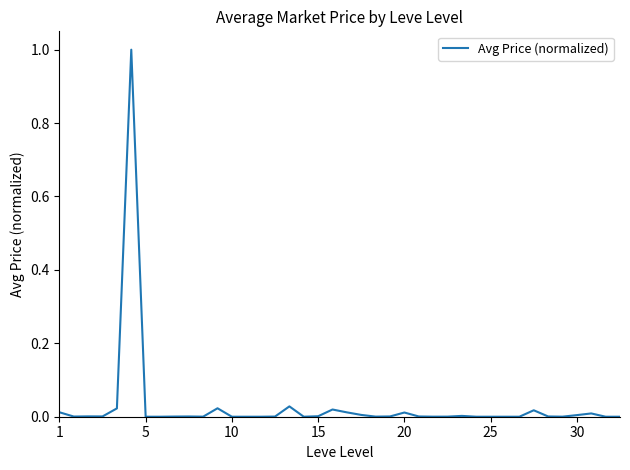

What is the maximum value shown in the chart?

1.0